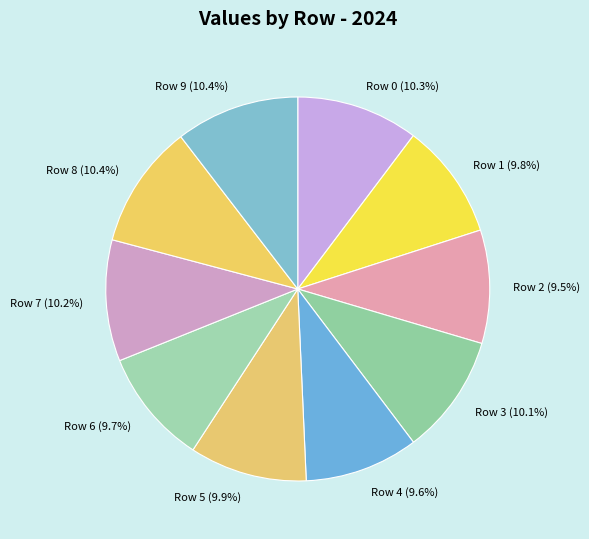

Is there any slice that represents more than half of the pie?

No